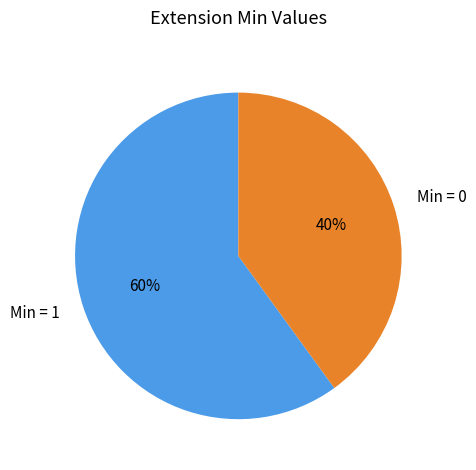

Does any single category account for the majority?

Yes